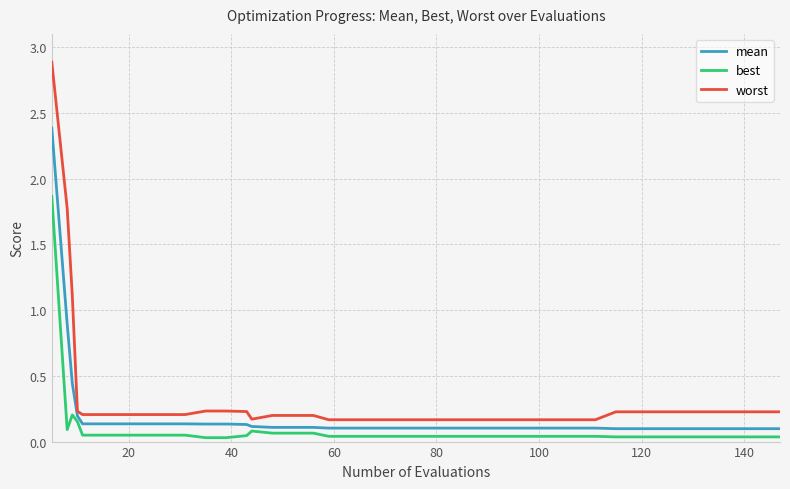

What are all the series names shown in the legend?

mean, best, worst